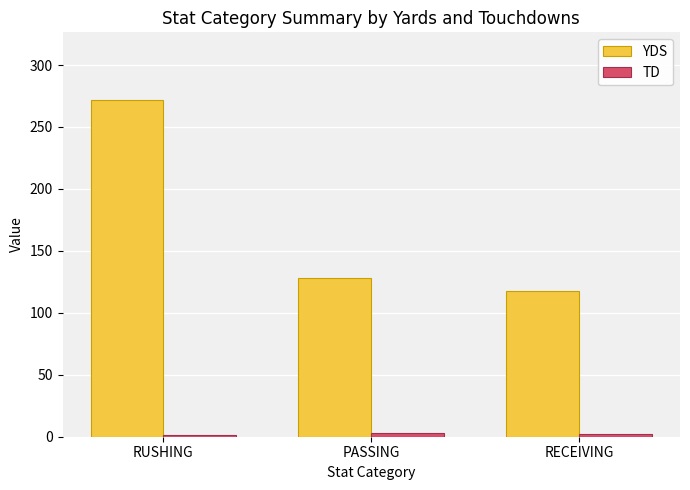

Which series has the largest total across all categories?

YDS